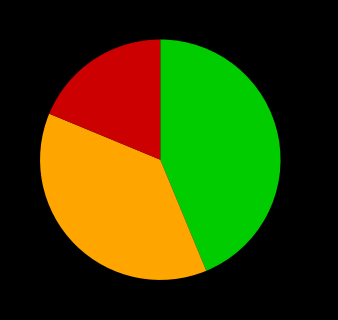

To the nearest percent, what is the average slice percentage?

33%